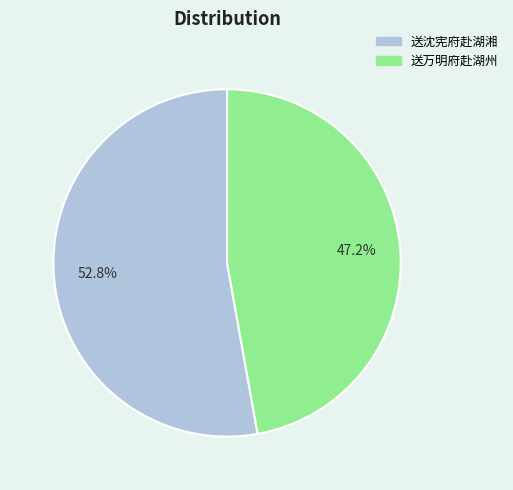

Count the number of slices in the pie.

2